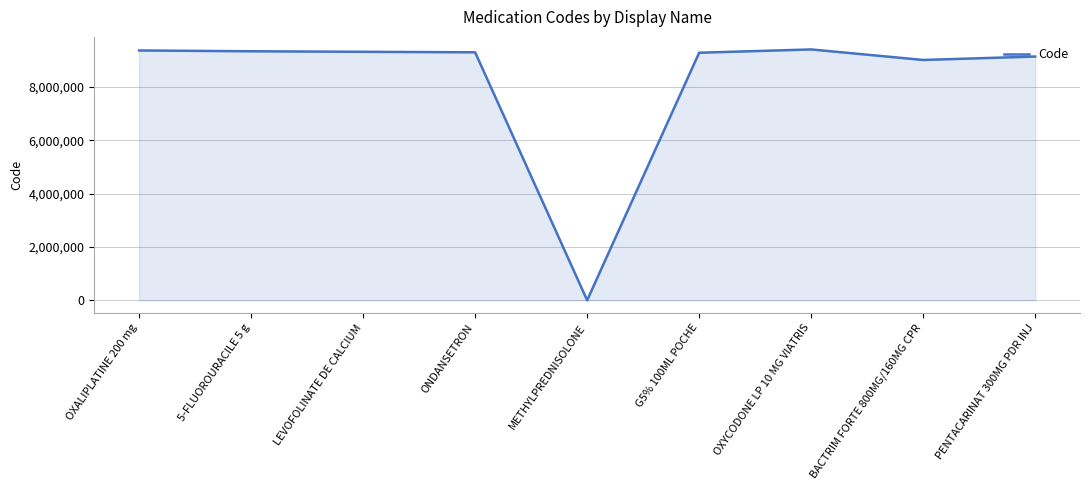

How many lines are shown in the chart?

1